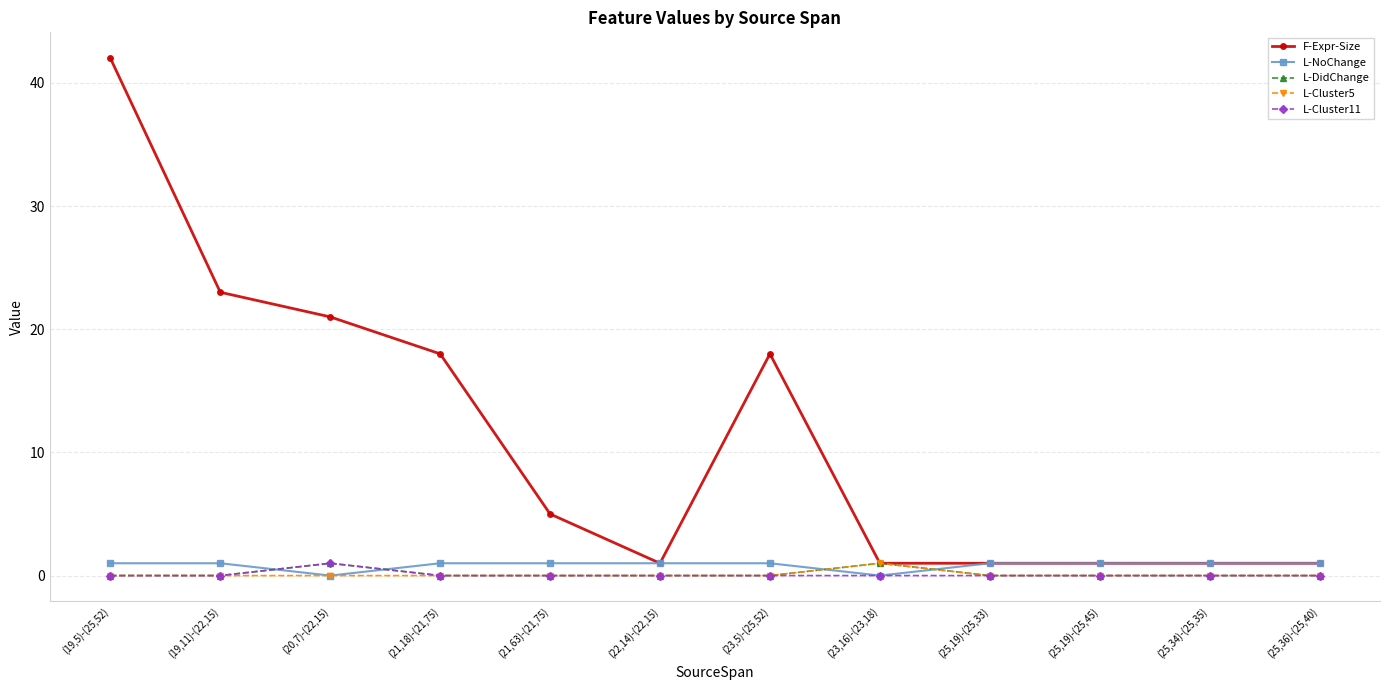

What is the maximum value shown in the chart?

42